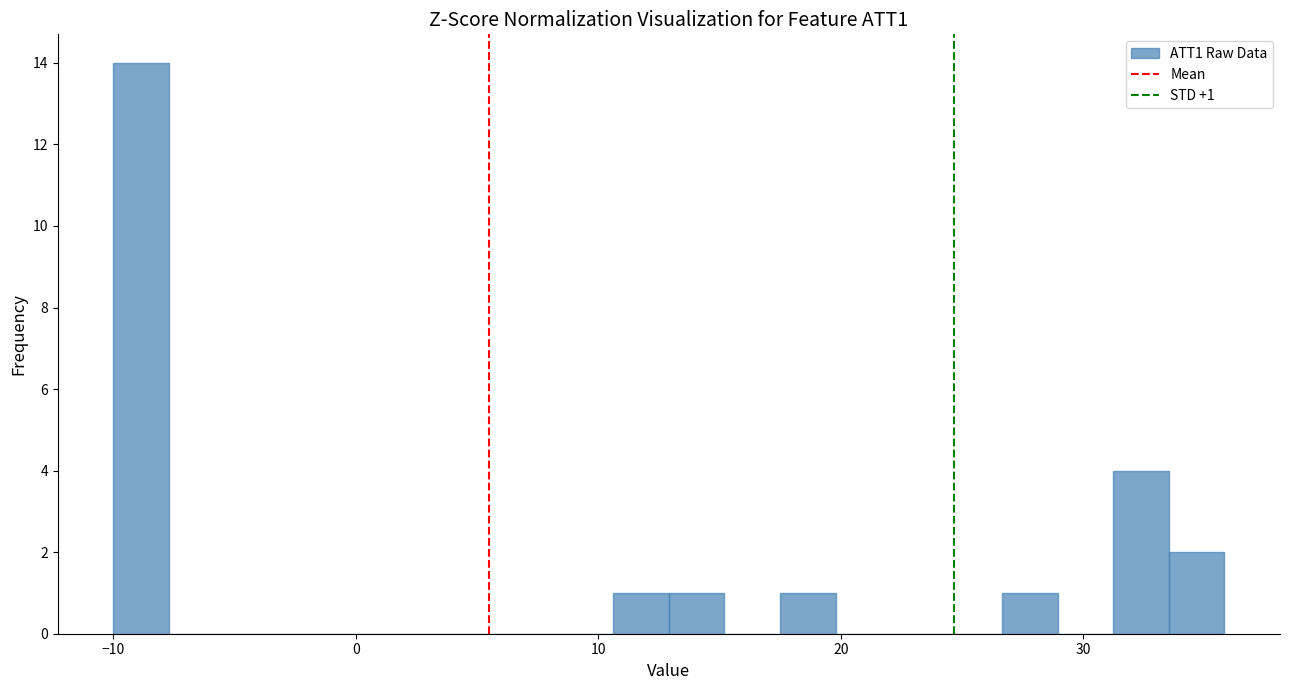

Around what value on the x-axis is the tallest bar? Give the approximate position of its centre, as read against the axis.

-9